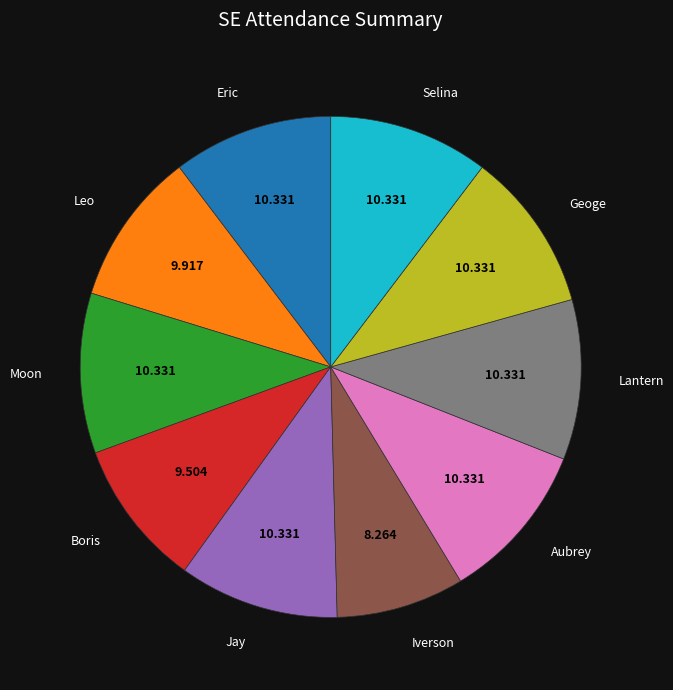

Is there any slice that represents more than half of the pie?

No